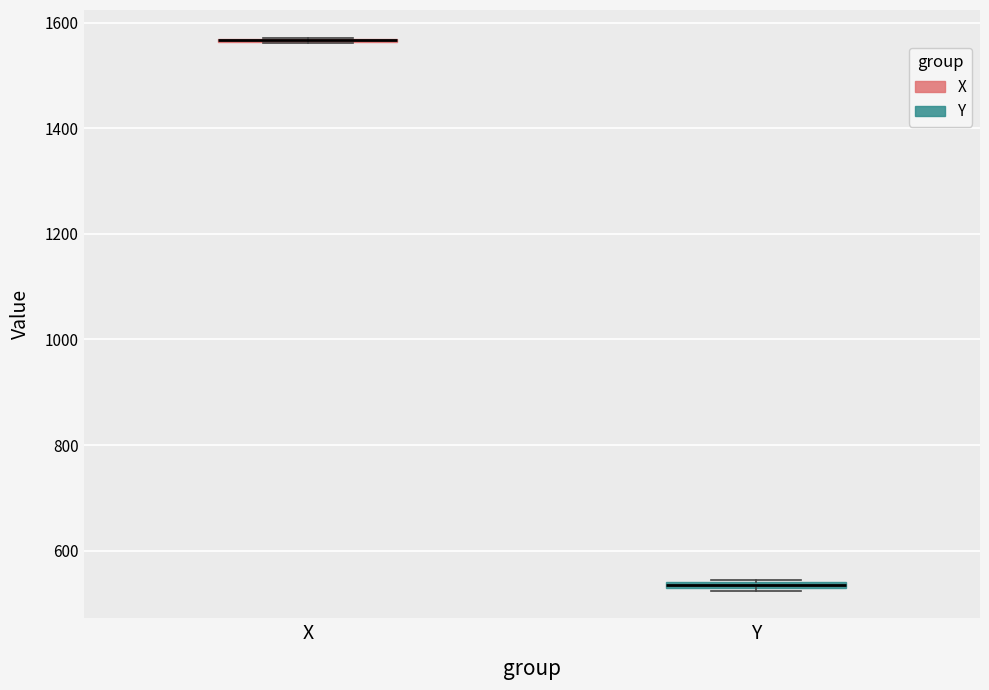

Where is the lower edge of the box for Y on the y-axis? The values are not printed on the chart, so give them approximately, as read against the axis.

520